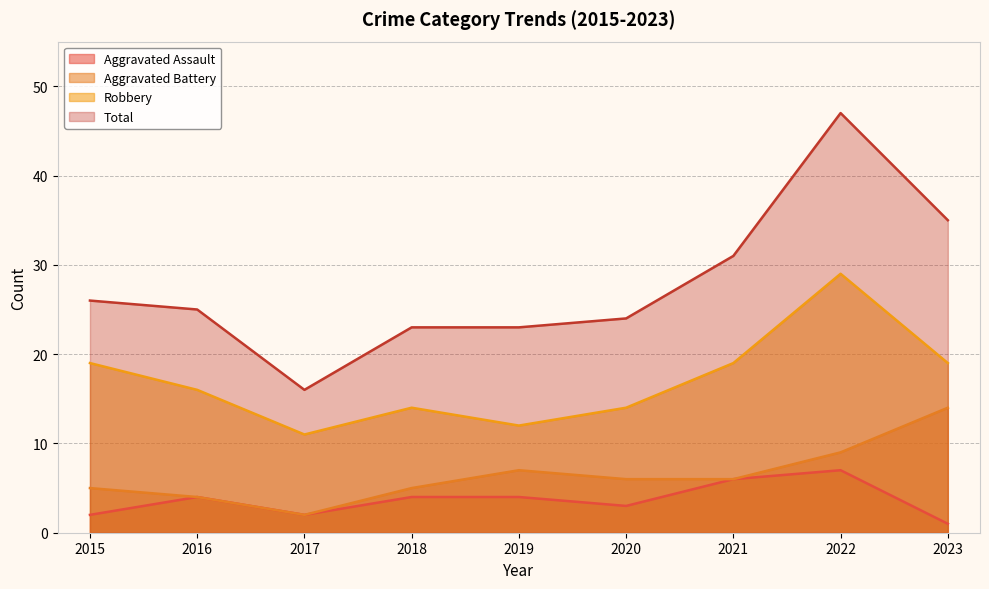

What is the difference between the highest and lowest values at 2017?

14